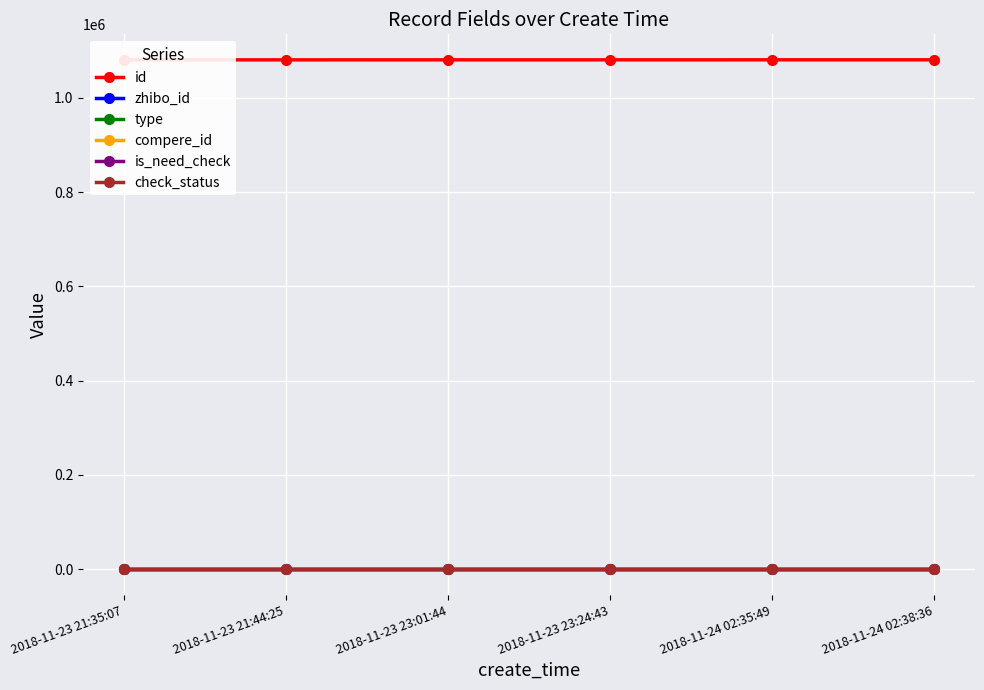

Reading left to right, what are all the values shown in this chart?

id: 2018-11-23 21:35:07=1080341	2018-11-23 21:44:25=1080343	2018-11-23 23:01:44=1080377	2018-11-23 23:24:43=1080385	2018-11-24 02:35:49=1080444	2018-11-24 02:38:36=1080445
zhibo_id: 2018-11-23 21:35:07=152	2018-11-23 21:44:25=152	2018-11-23 23:01:44=152	2018-11-23 23:24:43=152	2018-11-24 02:35:49=152	2018-11-24 02:38:36=152
type: 2018-11-23 21:35:07=0	2018-11-23 21:44:25=0	2018-11-23 23:01:44=0	2018-11-23 23:24:43=0	2018-11-24 02:35:49=0	2018-11-24 02:38:36=0
compere_id: 2018-11-23 21:35:07=0	2018-11-23 21:44:25=0	2018-11-23 23:01:44=0	2018-11-23 23:24:43=0	2018-11-24 02:35:49=0	2018-11-24 02:38:36=0
is_need_check: 2018-11-23 21:35:07=0	2018-11-23 21:44:25=0	2018-11-23 23:01:44=0	2018-11-23 23:24:43=0	2018-11-24 02:35:49=0	2018-11-24 02:38:36=0
check_status: 2018-11-23 21:35:07=1	2018-11-23 21:44:25=1	2018-11-23 23:01:44=1	2018-11-23 23:24:43=1	2018-11-24 02:35:49=1	2018-11-24 02:38:36=1